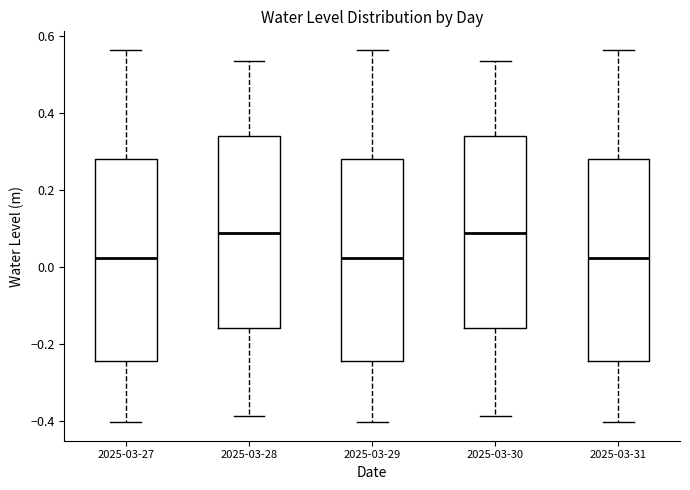

Reading left to right, transcribe this box plot: for each box, give where its median line is, the range the box spans, and where its two whiskers end, as read against the y-axis. The values are not printed on the chart, so give them approximately, as read against the axis.

2025-03-27: median 0.02, box -0.24 to 0.28, whiskers -0.40 to 0.56
2025-03-28: median 0.08, box -0.16 to 0.34, whiskers -0.38 to 0.54
2025-03-29: median 0.02, box -0.24 to 0.28, whiskers -0.40 to 0.56
2025-03-30: median 0.08, box -0.16 to 0.34, whiskers -0.38 to 0.54
2025-03-31: median 0.02, box -0.24 to 0.28, whiskers -0.40 to 0.56